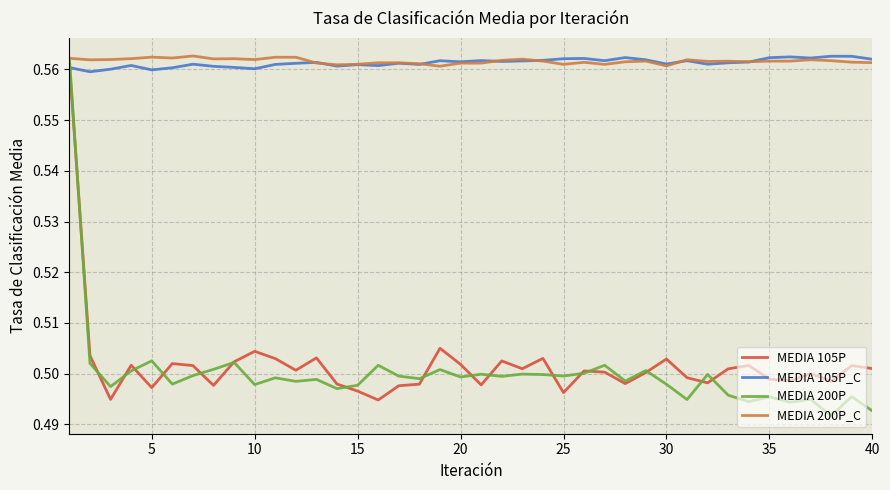

Which series has the largest range (max minus min)?

MEDIA 200P